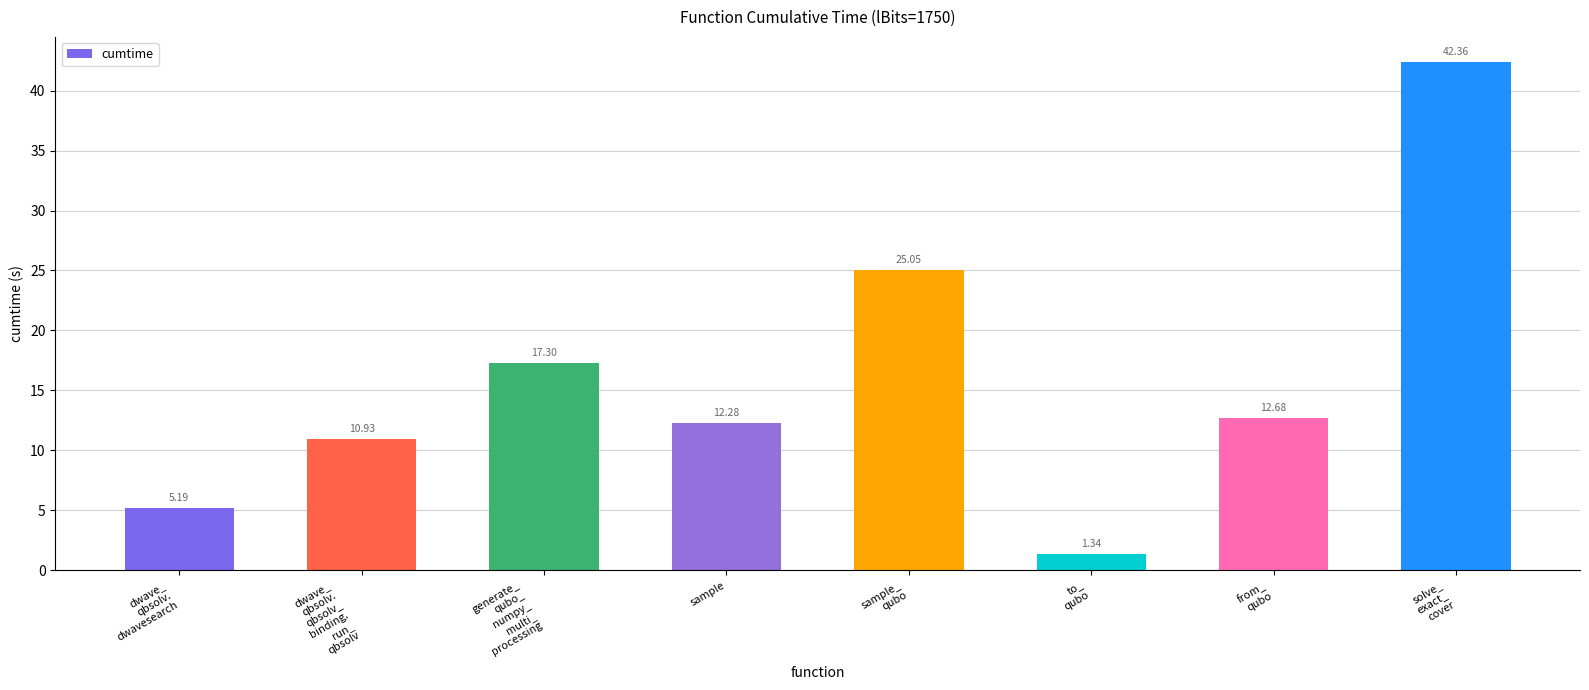

List the labels in order of value, largest first.

solve_
exact_
cover, sample_
qubo, generate_
qubo_
numpy_
multi_
processing, from_
qubo, sample, dwave_
qbsolv.
qbsolv_
binding.
run_
qbsolv, dwave_
qbsolv.
dwavesearch, to_
qubo